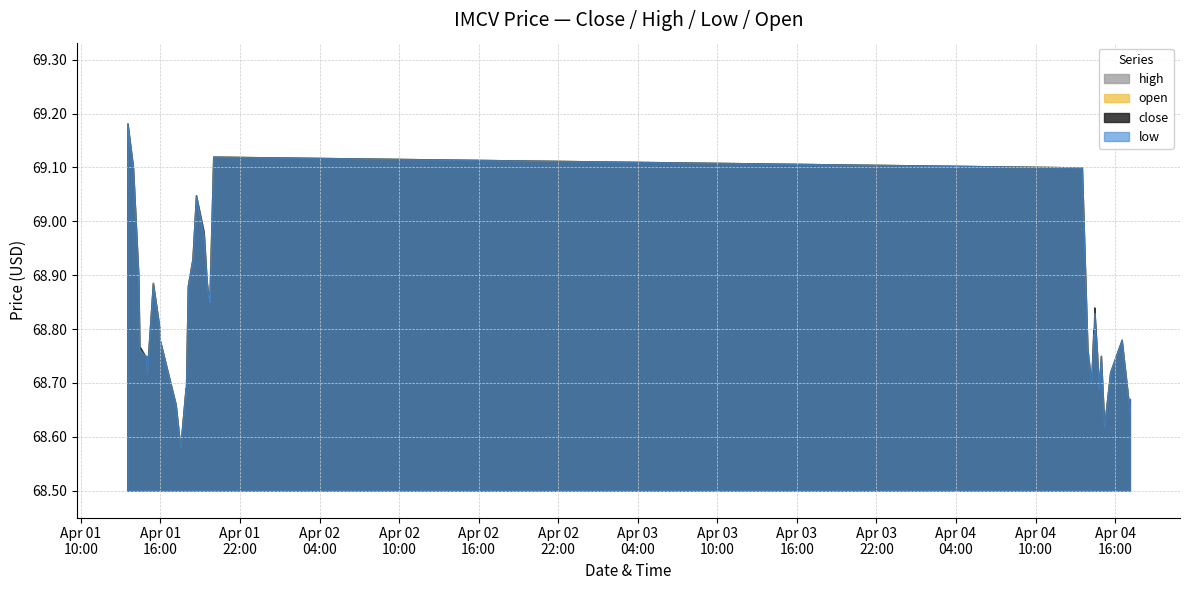

At how many categories does at least one series exceed 69?

5